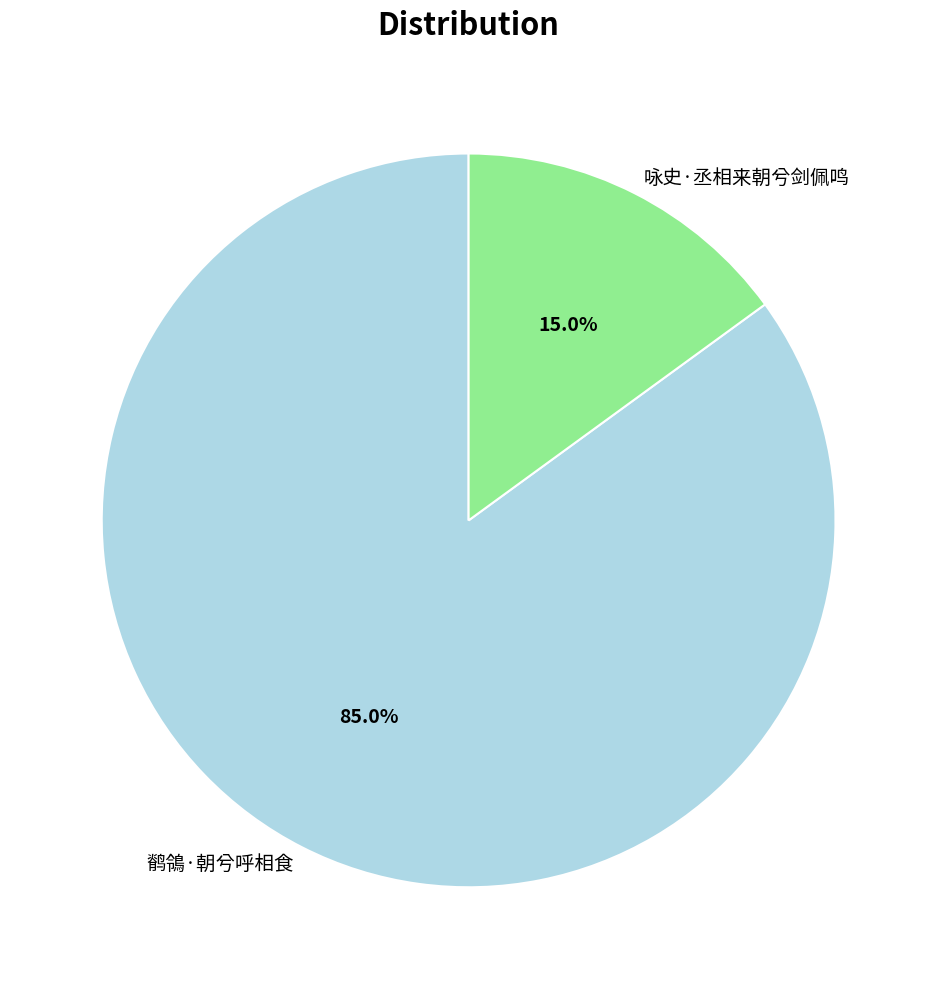

How many slices are in this pie chart?

2